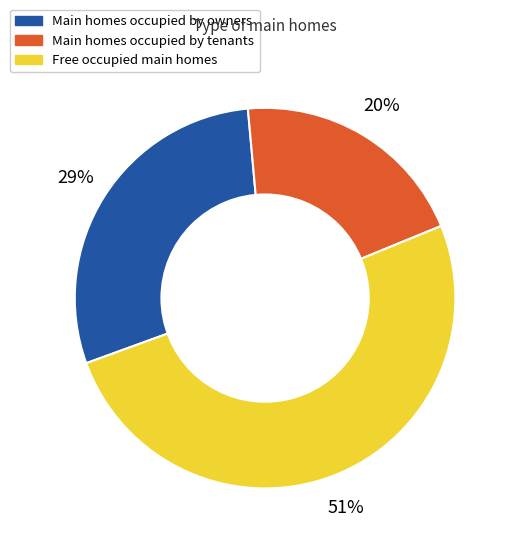

Is there a majority slice in this chart?

Yes